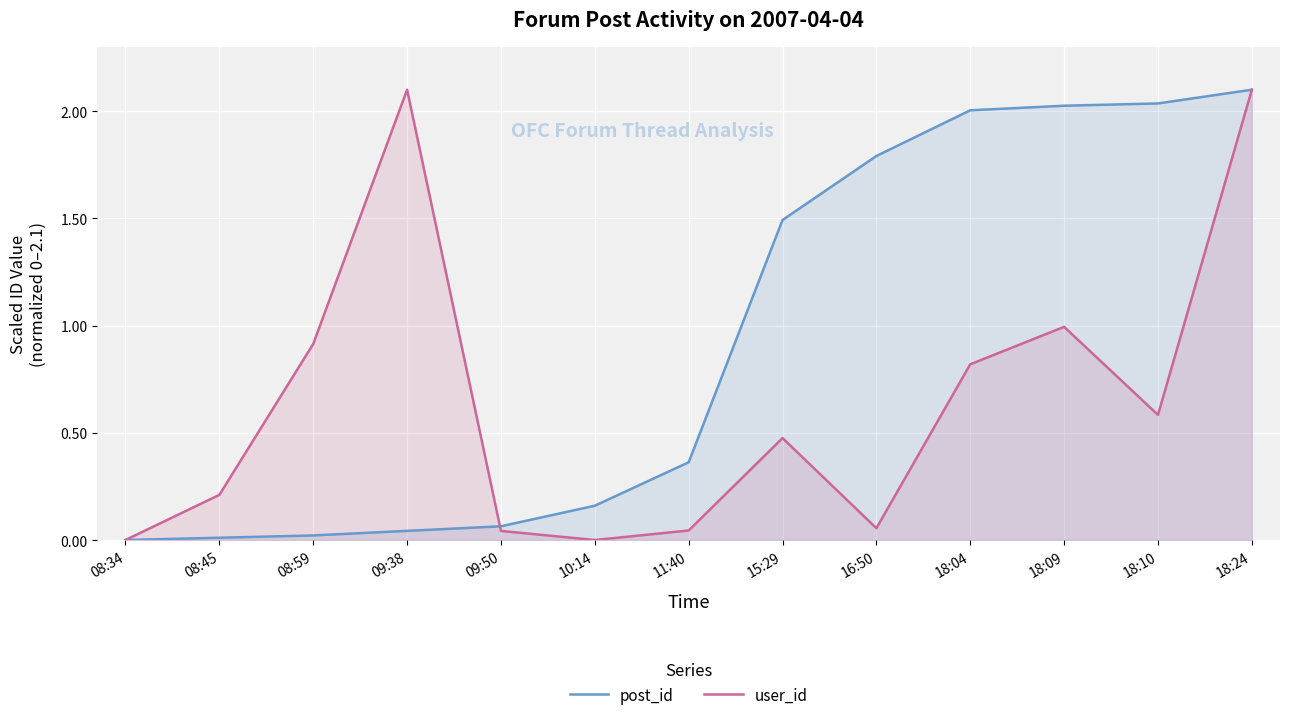

The user_id series shows 0.0 at 08:34. True or false?

True